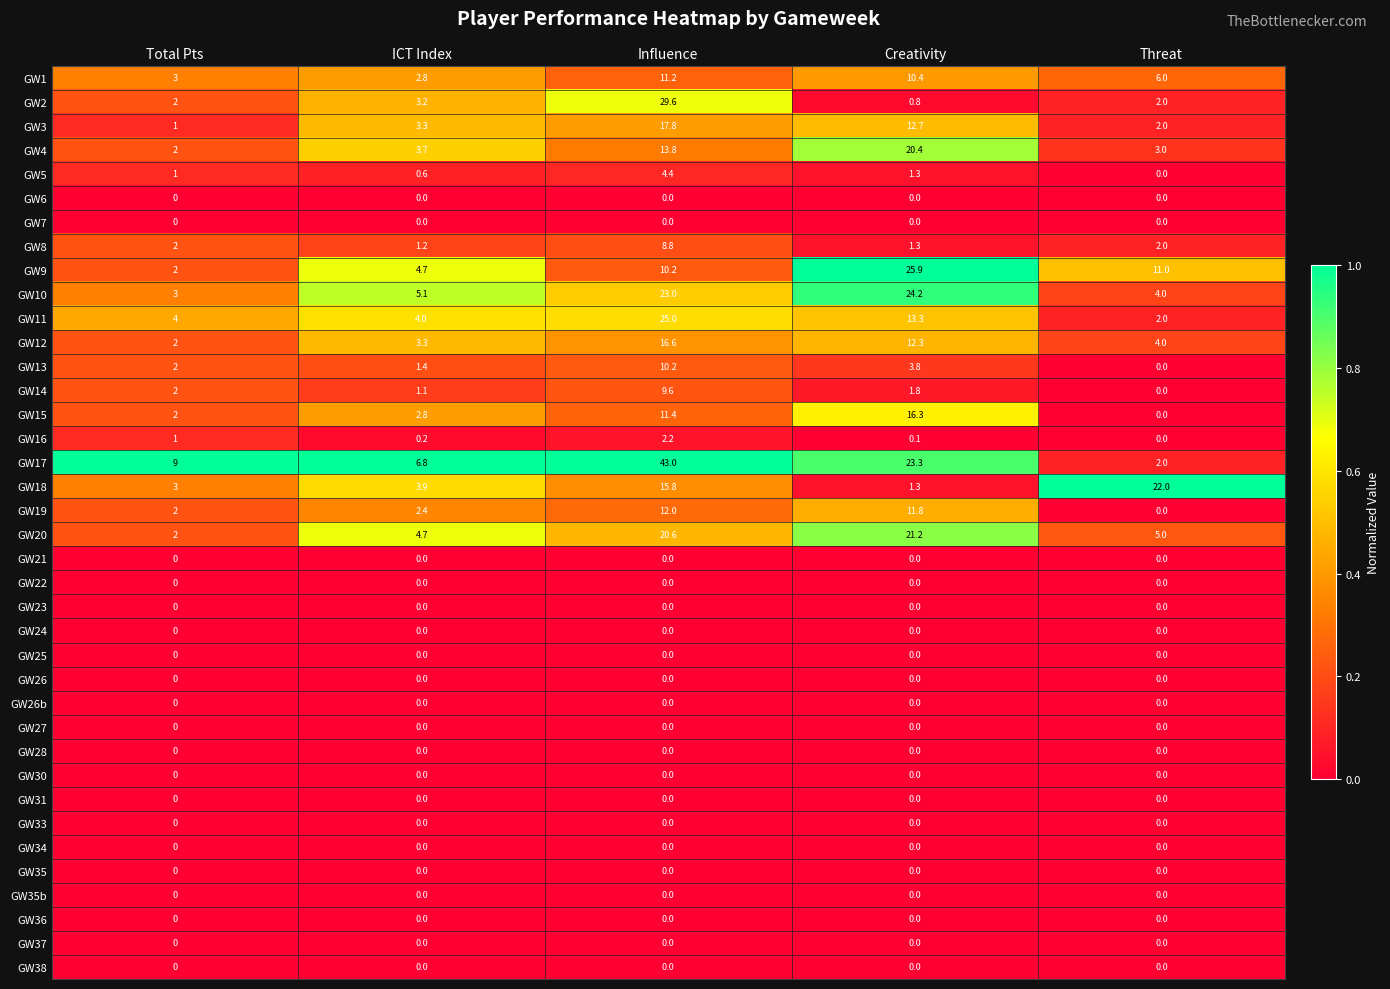

Rank the categories by GW18 value from lowest to highest.

Creativity, Total Pts, ICT Index, Influence, Threat